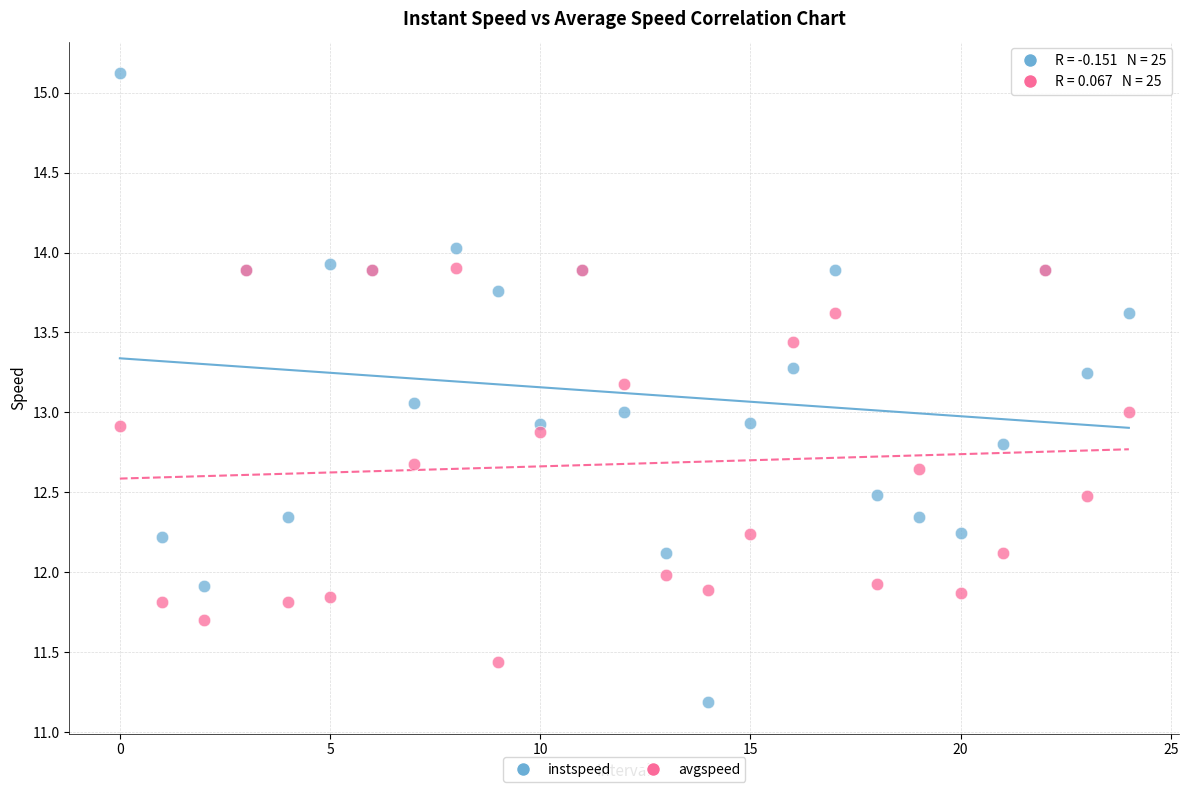

Which series has the widest spread of Y values?

instspeed